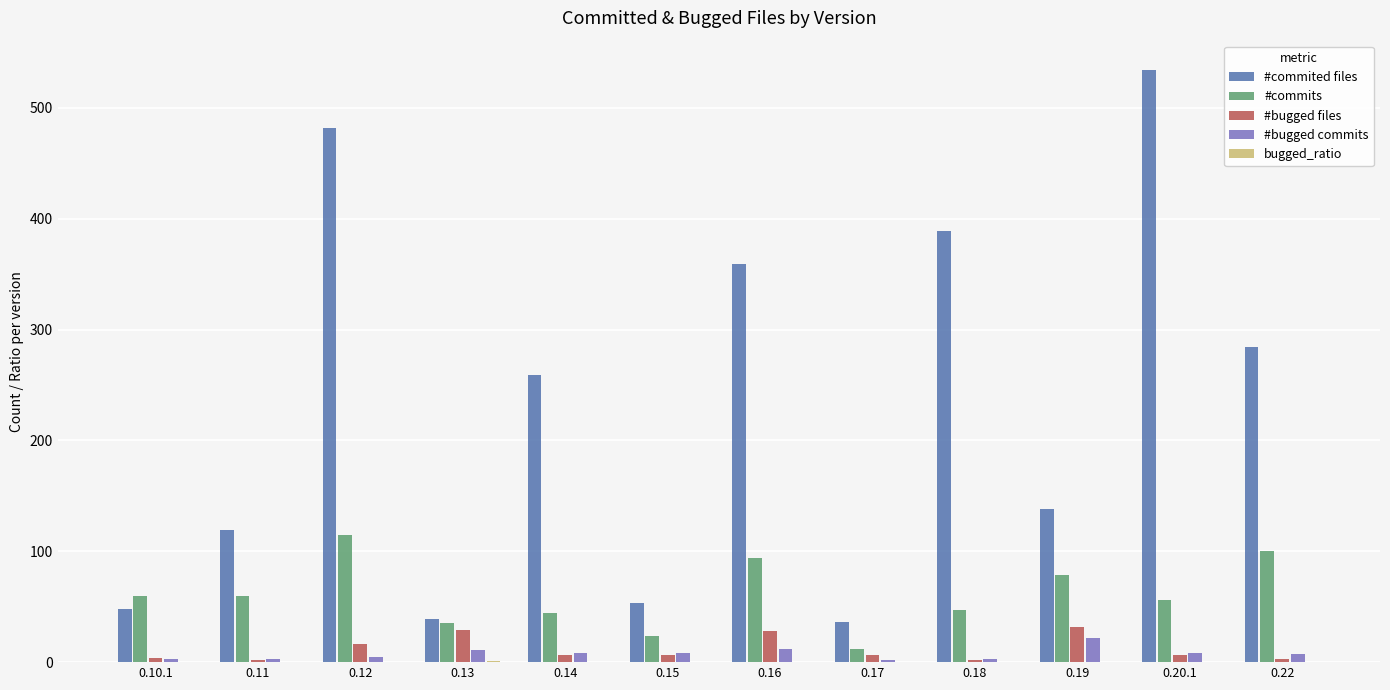

Which series changed the most between 0.12 and 0.22?

#commited files